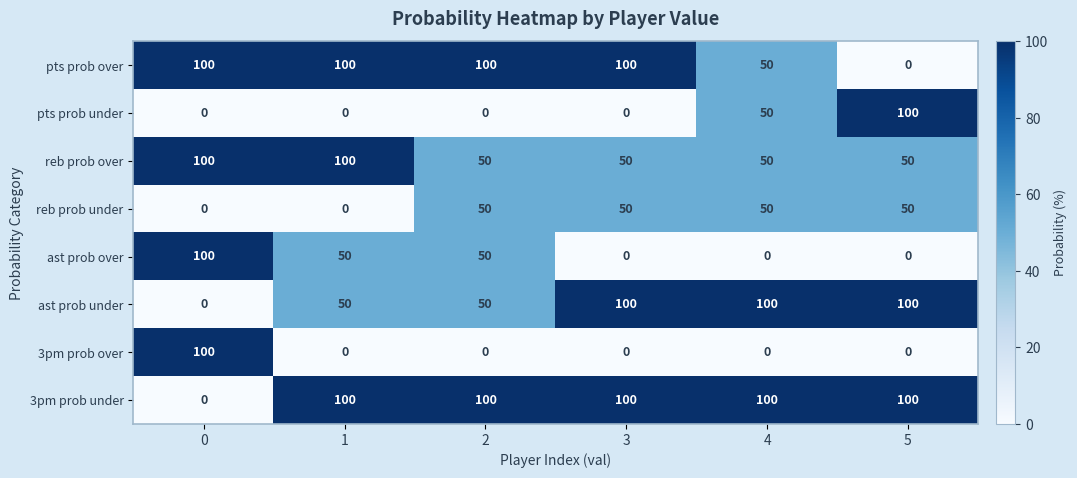

What is the difference between the maximum and minimum values in the reb prob over series?

50